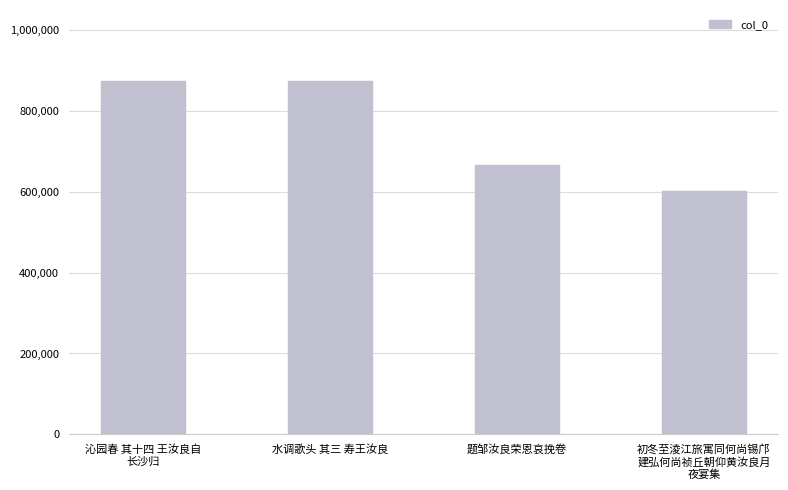

At which label is the value closest to 738617?

题邹汝良荣恩哀挽卷